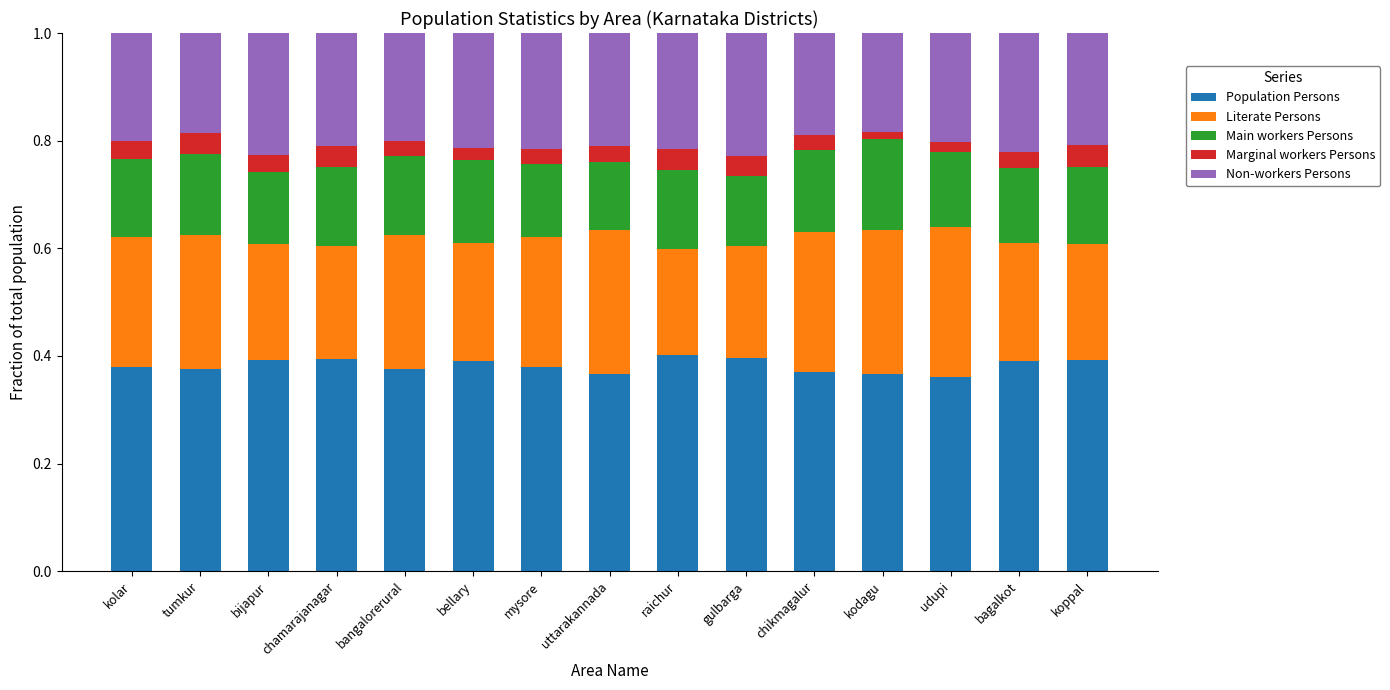

Is it true that Population Persons equals 0.1 at bangalorerural?

False